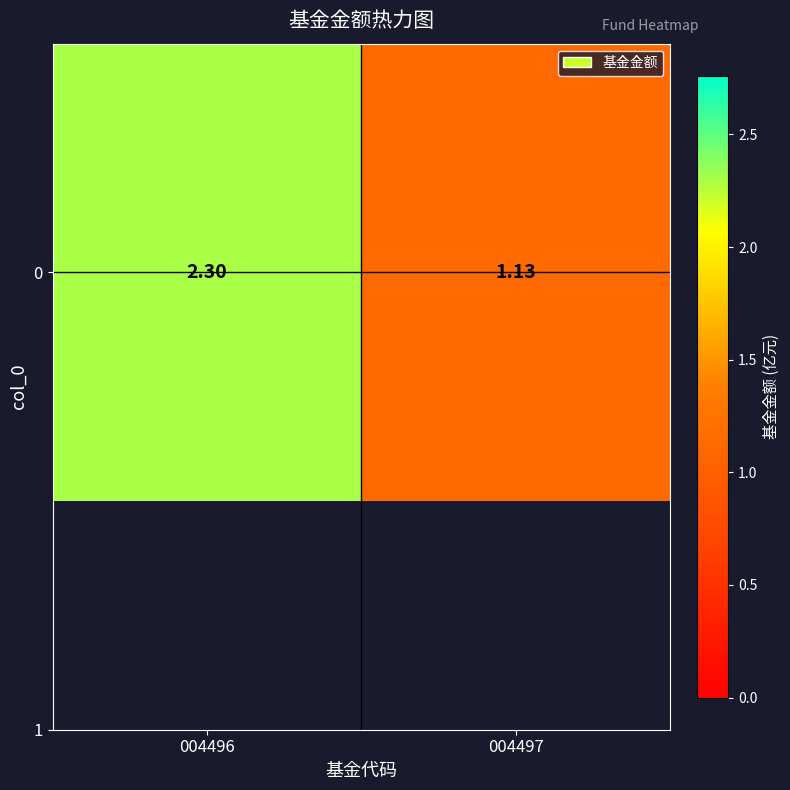

What is the sum of the values at 004497 and 004496?

3.4